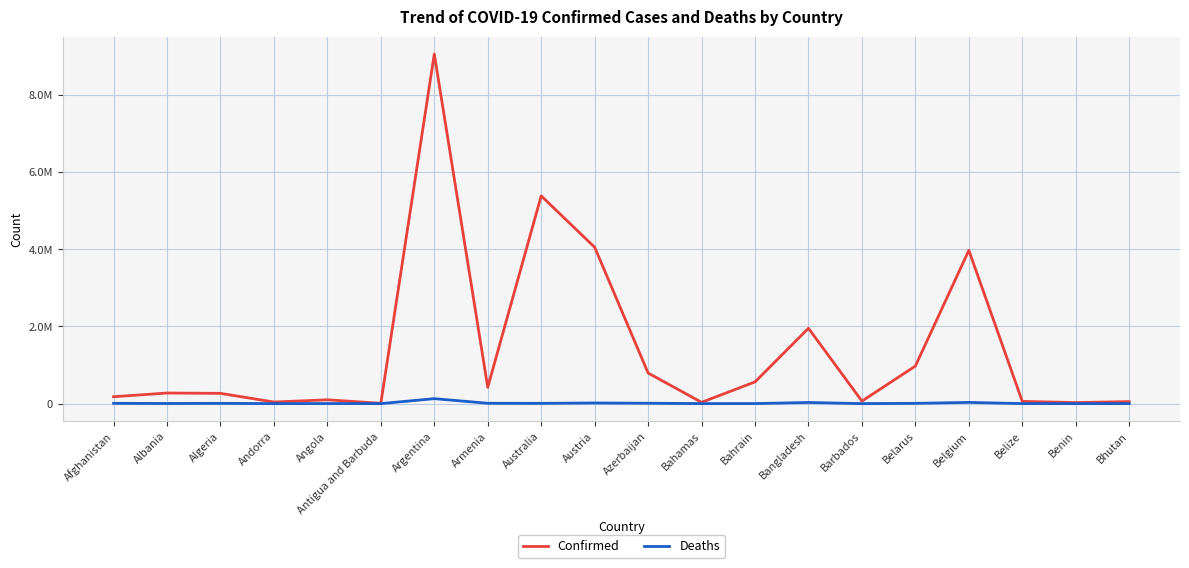

At which category is the sum across all series the highest?

Argentina